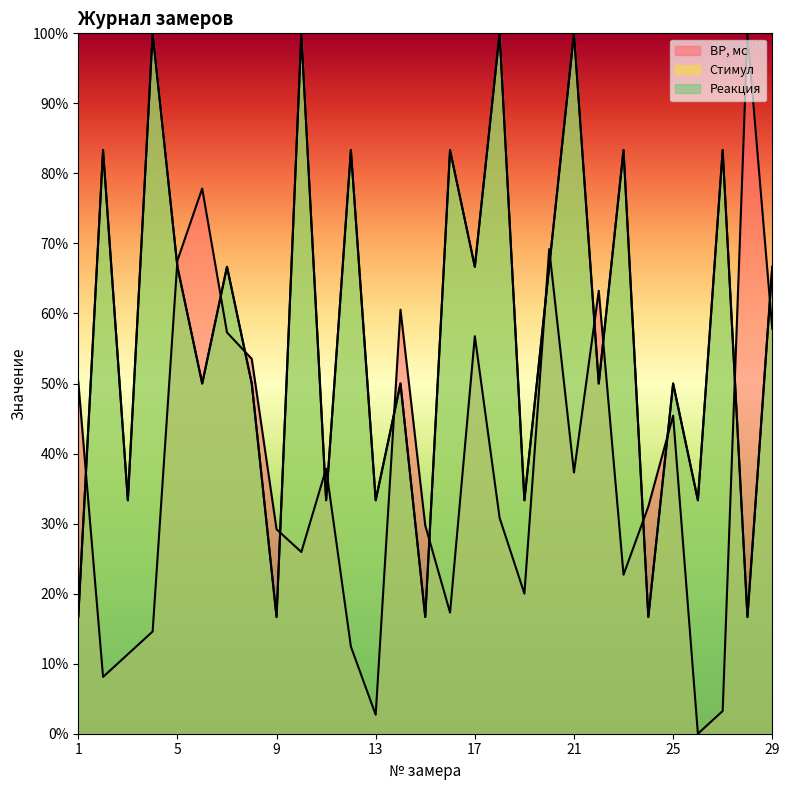

How many interior local peaks does the ВР, мс series have?

8